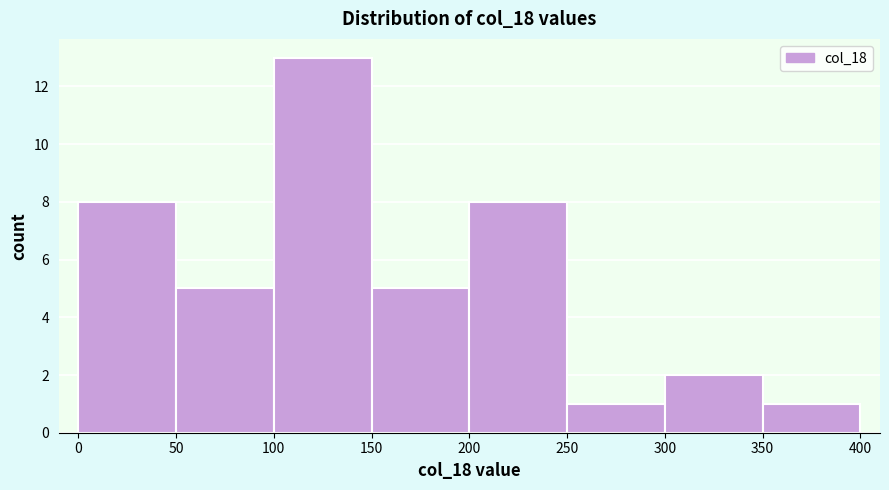

Reading left to right, transcribe this chart: for each bar, give the range it covers on the x-axis and its height. The values are not printed on the chart, so give them approximately, as read against the axis.

0 to 50: 8
50 to 100: 5
100 to 150: 13
150 to 200: 5
200 to 250: 8
250 to 300: 1
300 to 350: 2
350 to 400: 1